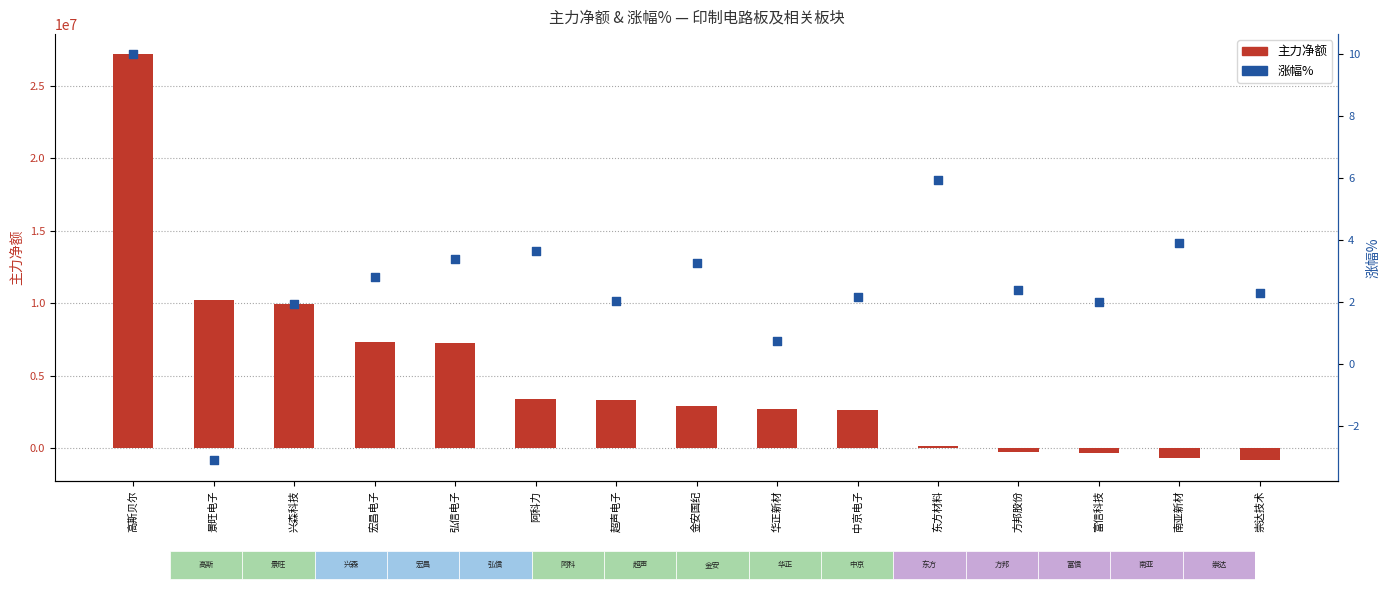

Which series has the largest Y range (max minus min)?

主力净额